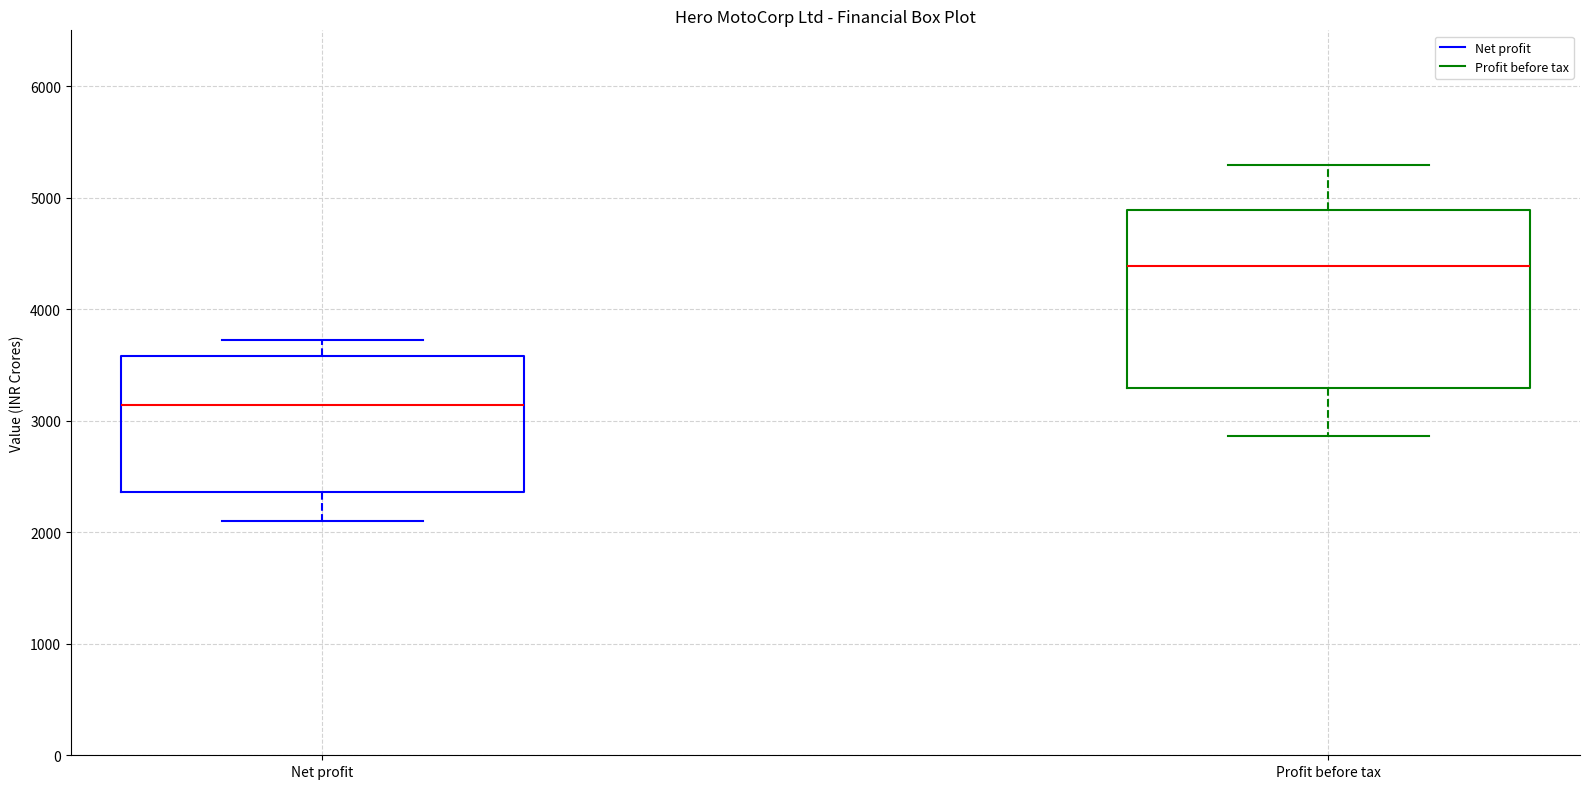

Reading left to right, transcribe this box plot: for each box, give where its median line is, the range the box spans, and where its two whiskers end, as read against the y-axis. The values are not printed on the chart, so give them approximately, as read against the axis.

Net profit: median 3100, box 2400 to 3600, whiskers 2100 to 3700
Profit before tax: median 4400, box 3300 to 4900, whiskers 2900 to 5300